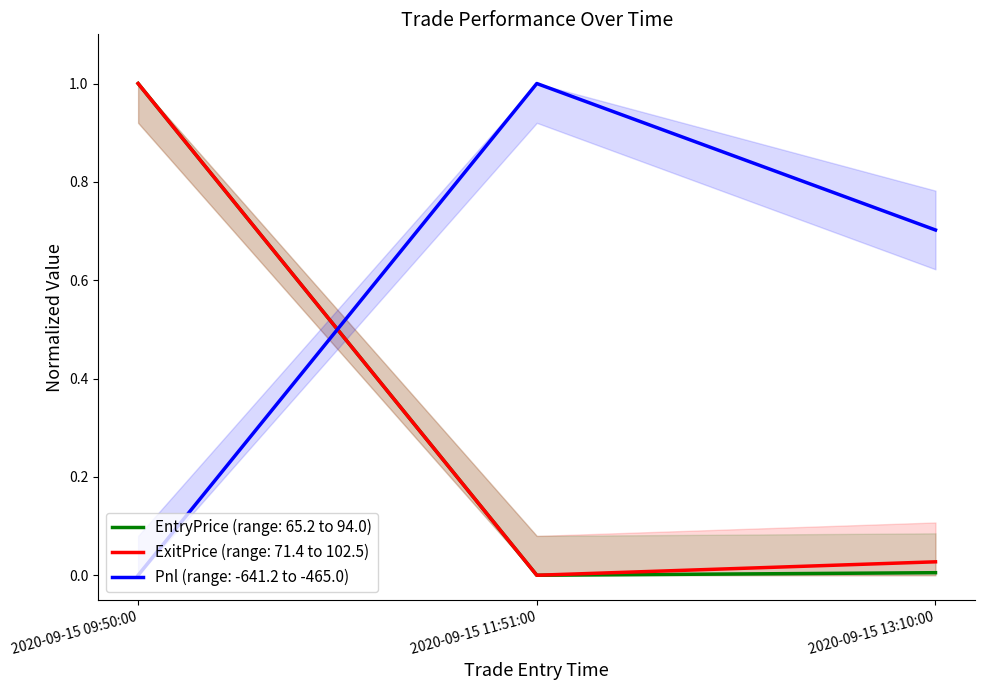

What is the sum of all ExitPrice values?

1.0